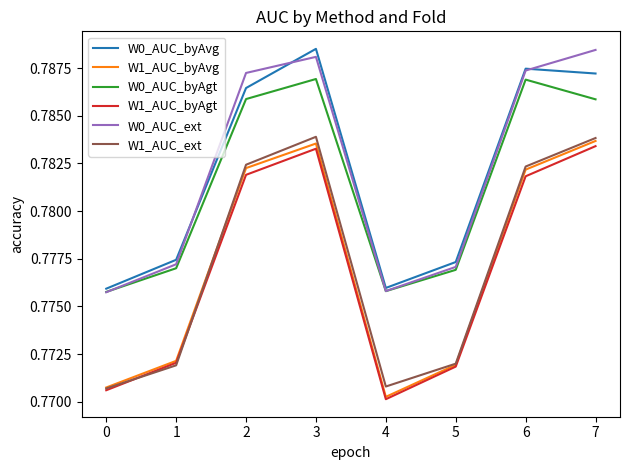

True or false: W1_AUC_ext and W0_AUC_byAvg intersect in this chart.

False